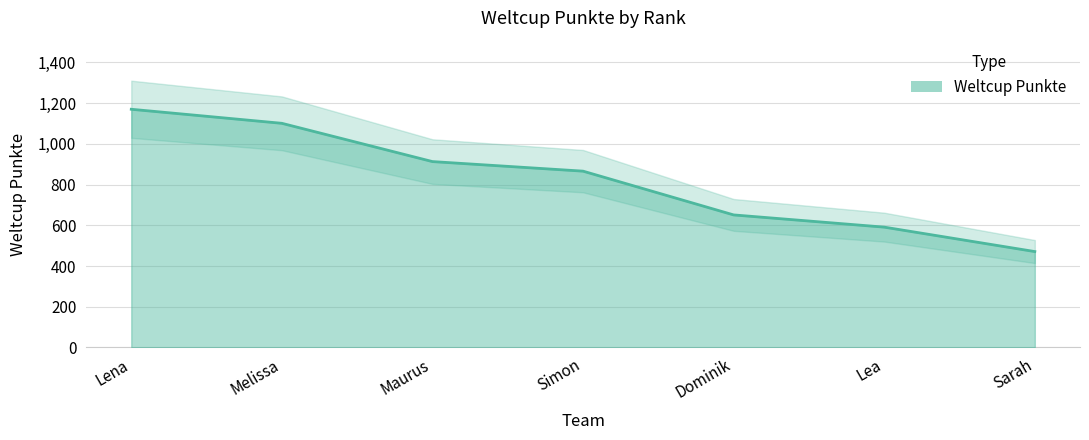

What is the difference between the maximum and minimum values?

699